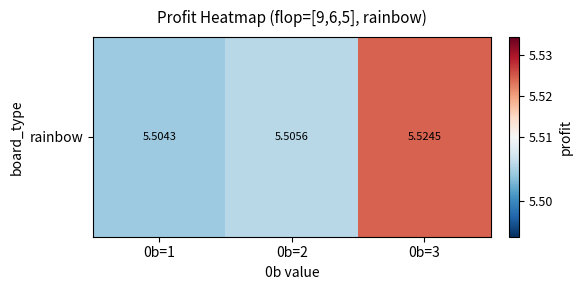

Reading left to right, transcribe all the data shown in this chart.

5.5	5.5	5.5